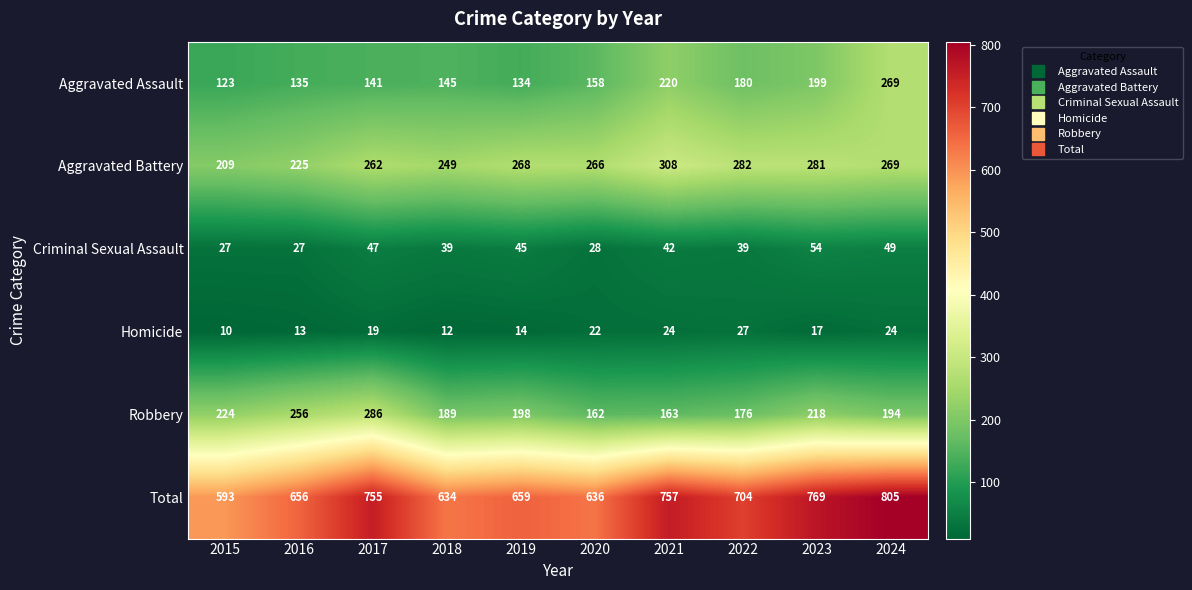

Count the number of data series in this chart.

6